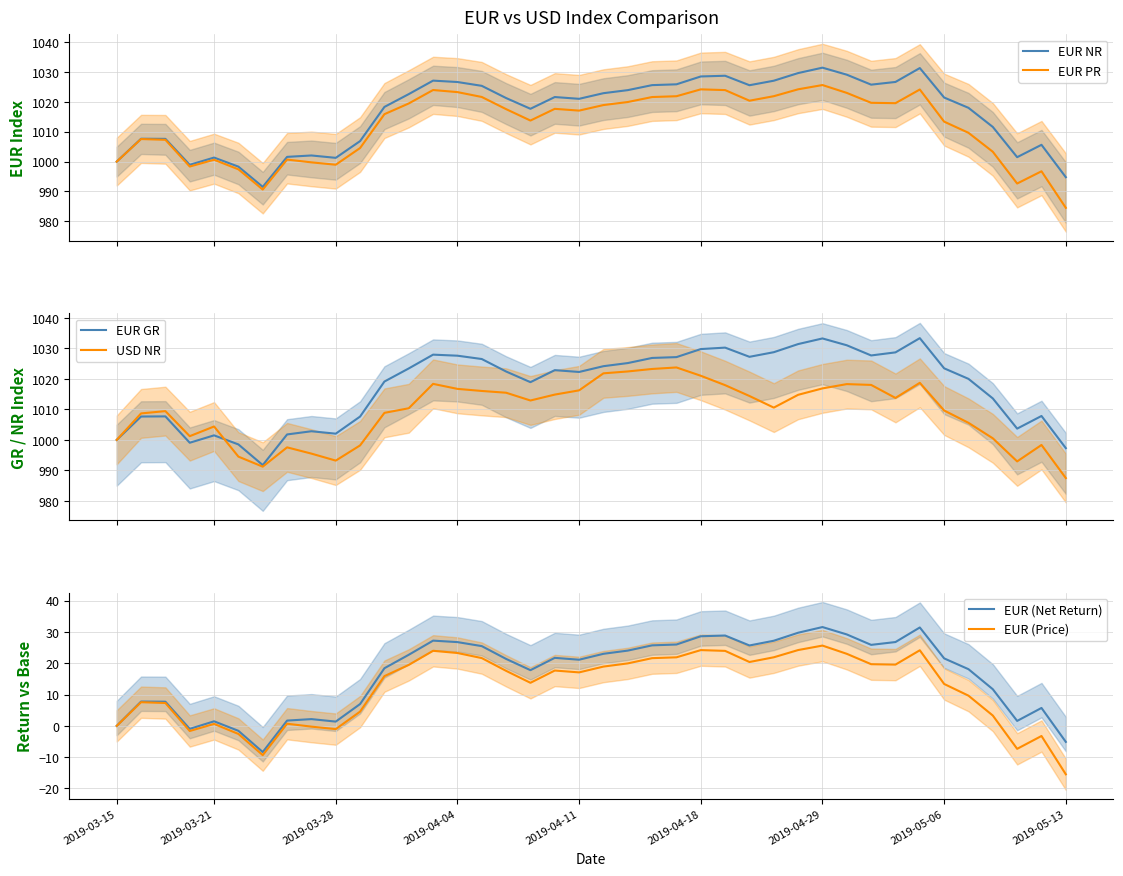

What is the lowest value of the EUR PR series?

984.5